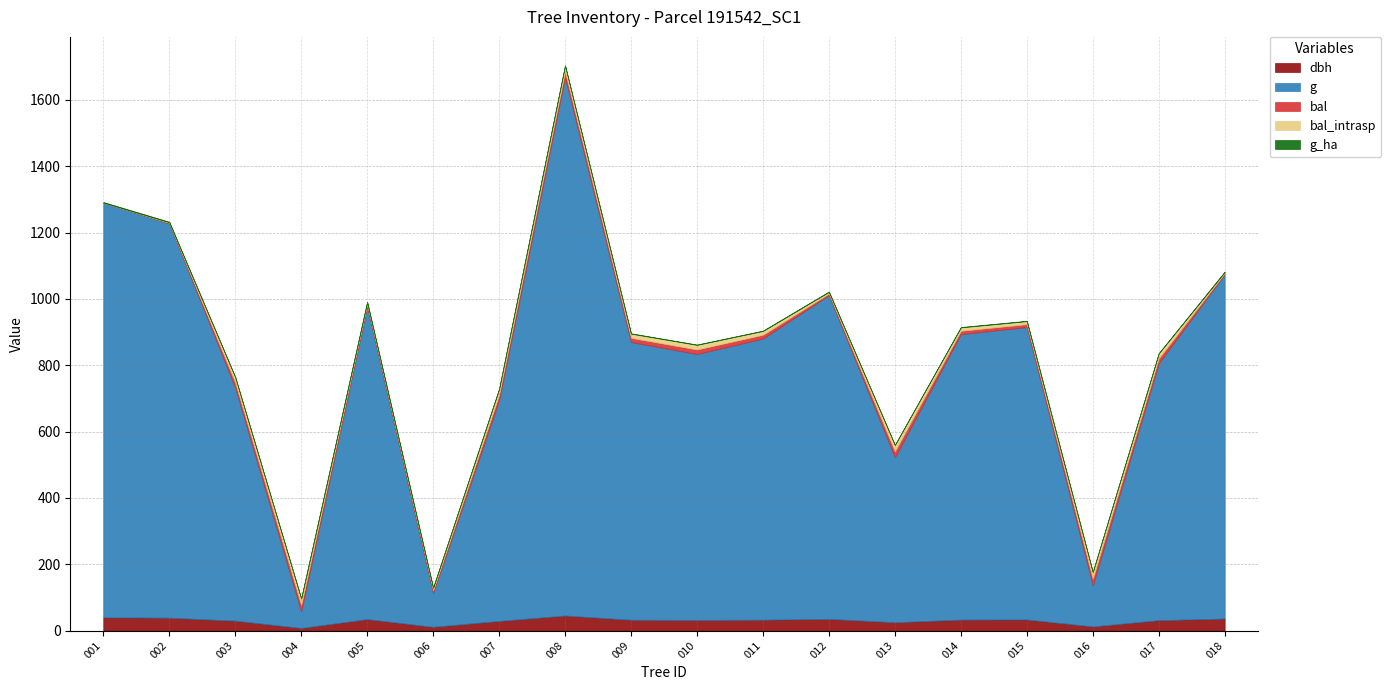

Reading left to right, what are all the values shown in this chart?

dbh: 191542001=39.9	191542002=38.9	191542003=29.9	191542004=8.0	191542005=34.6	191542006=11.4	191542007=29.1	191542008=45.5	191542009=32.6	191542010=31.9	191542011=32.9	191542012=35.2	191542013=25.1	191542014=33.1	191542015=33.5	191542016=12.6	191542017=31.4	191542018=36.4
g: 191542001=1250.4	191542002=1188.5	191542003=702.1	191542004=49.6	191542005=943.0	191542006=102.1	191542007=665.1	191542008=1622.4	191542009=837.2	191542010=801.7	191542011=847.5	191542012=975.9	191542013=496.8	191542014=860.5	191542015=881.4	191542016=123.7	191542017=774.4	191542018=1037.8
bal: 191542001=0.0	191542002=1.8	191542003=16.0	191542004=19.5	191542005=6.3	191542006=7.6	191542007=17.0	191542008=17.9	191542009=12.6	191542010=13.8	191542011=11.4	191542012=4.9	191542013=18.8	191542014=10.2	191542015=8.9	191542016=20.1	191542017=14.9	191542018=3.5
bal_intrasp: 191542001=0.0	191542002=1.8	191542003=16.0	191542004=19.5	191542005=6.3	191542006=7.6	191542007=17.0	191542008=17.9	191542009=12.6	191542010=13.8	191542011=11.4	191542012=4.9	191542013=18.8	191542014=10.2	191542015=8.9	191542016=20.1	191542017=14.9	191542018=3.5
g_ha: 191542001=1.8	191542002=1.7	191542003=1.0	191542004=0.6	191542005=1.3	191542006=1.3	191542007=0.9	191542008=0.8	191542009=1.2	191542010=1.1	191542011=1.2	191542012=1.4	191542013=0.7	191542014=1.2	191542015=1.2	191542016=0.4	191542017=1.1	191542018=1.5